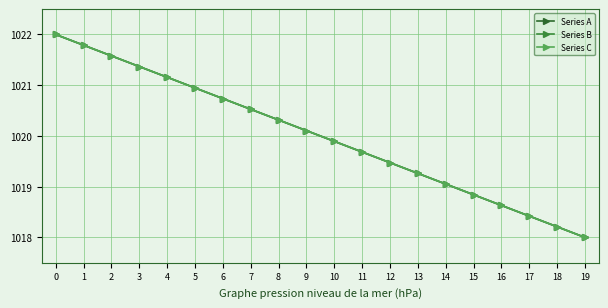

True or false: Series B and Series C intersect in this chart.

False